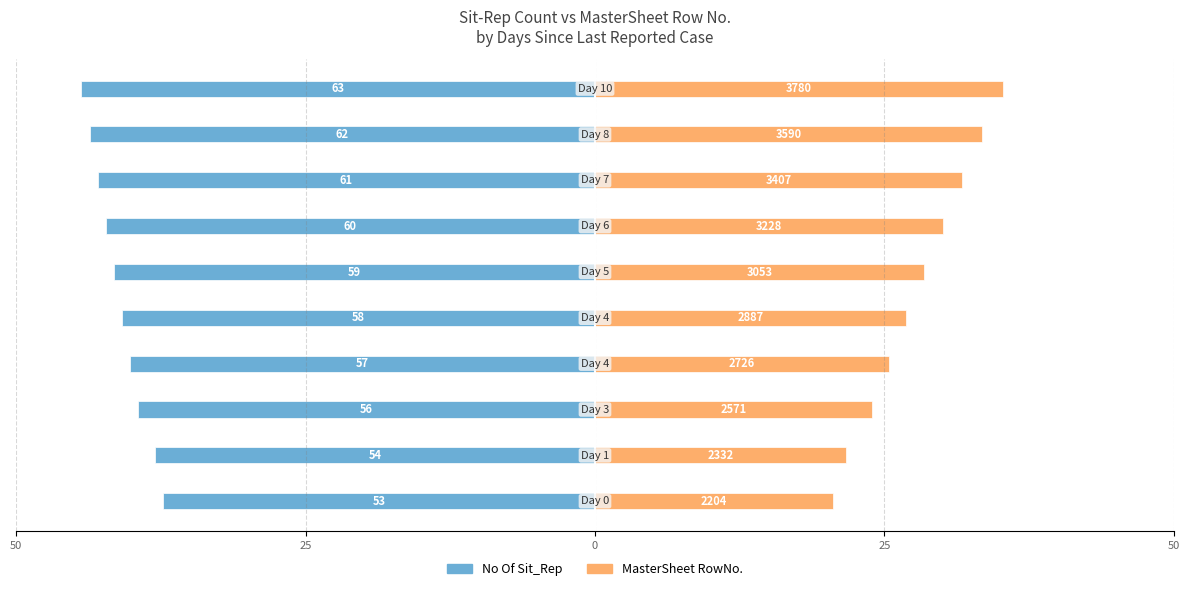

How many data points in No Of Sit_Rep are less than -40?

7